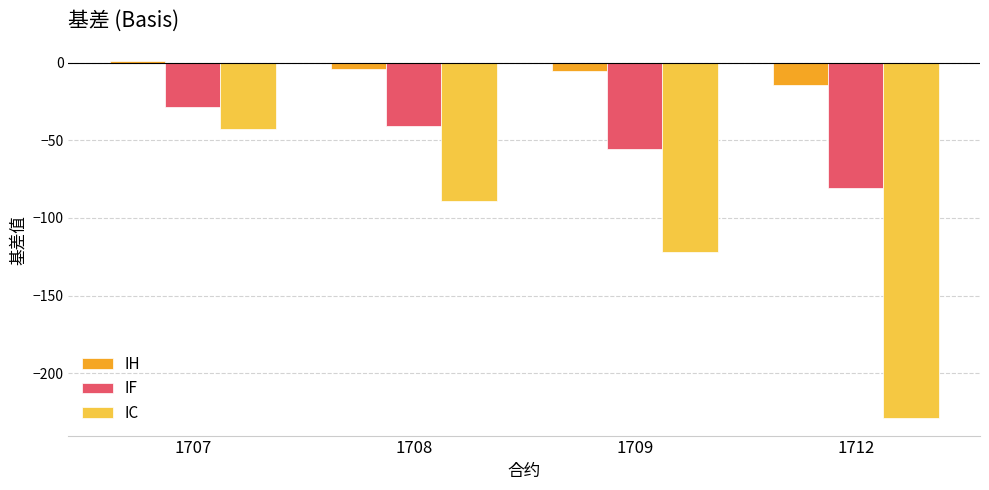

What are all the series names shown in the legend?

IH, IF, IC